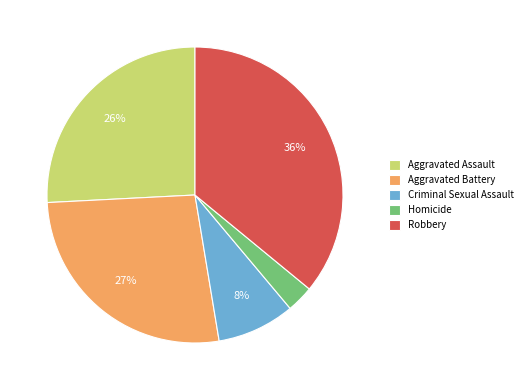

To the nearest percent, what percentage of the pie is Criminal Sexual Assault?

8%